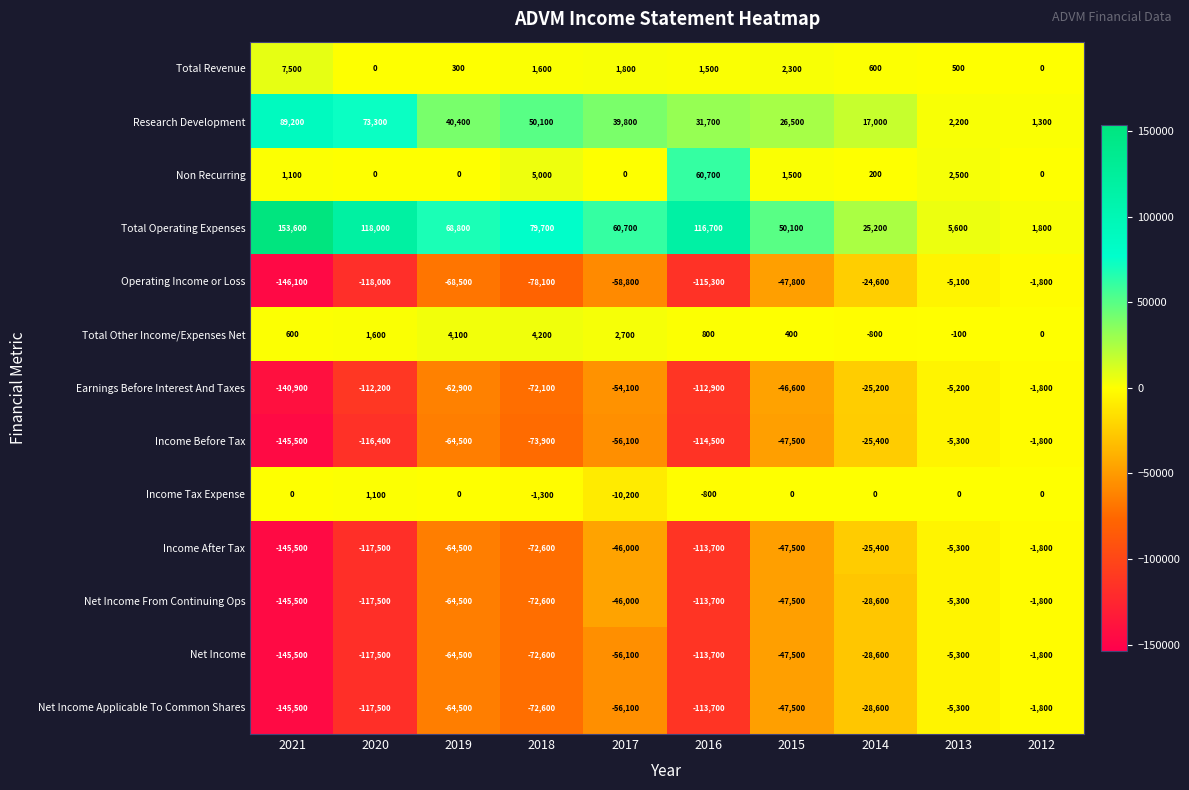

Which series has the largest total across all categories?

Total Operating Expenses